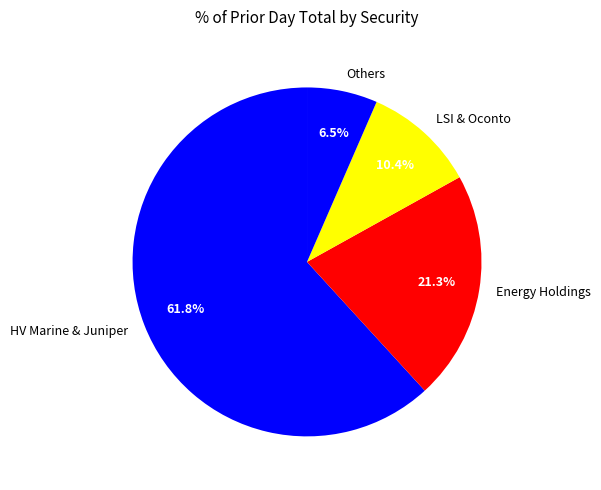

Does any single category account for the majority?

Yes